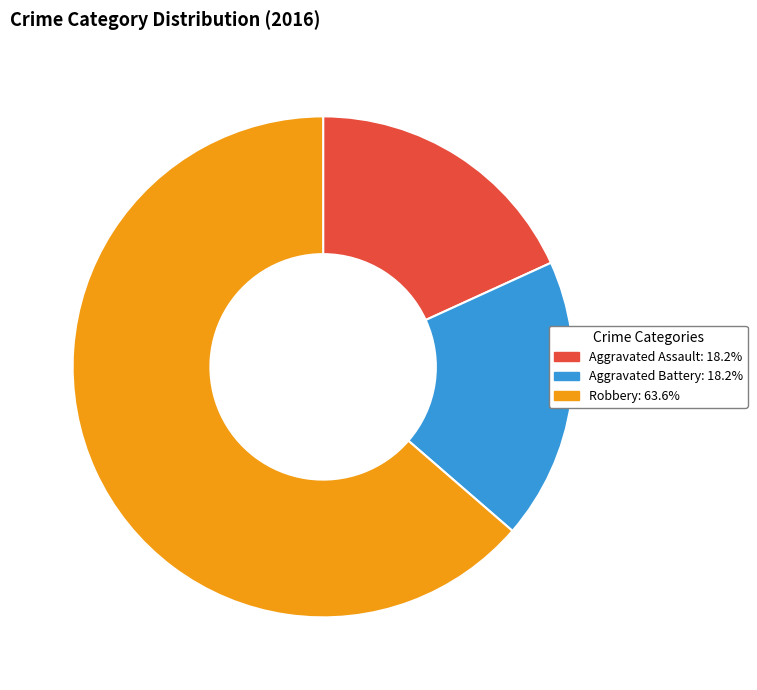

How many slices are in this pie chart?

3